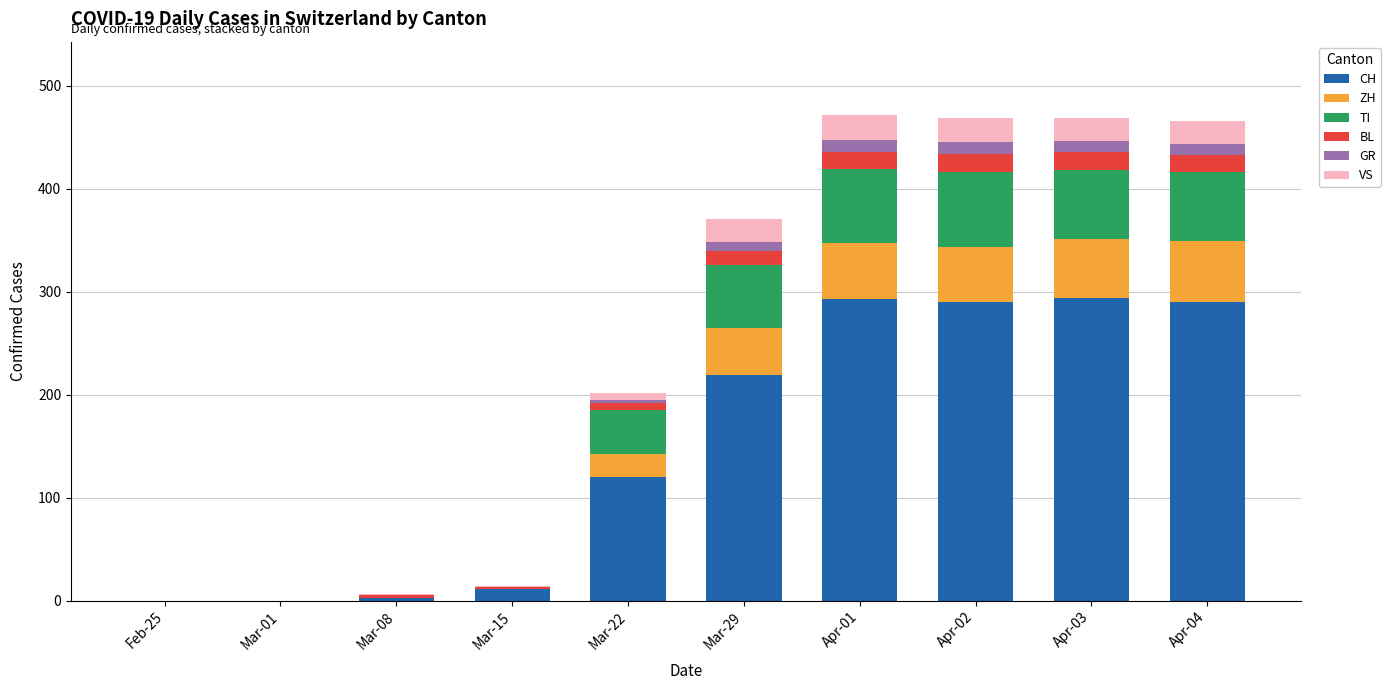

What are all the series names shown in the legend?

CH, ZH, TI, BL, GR, VS